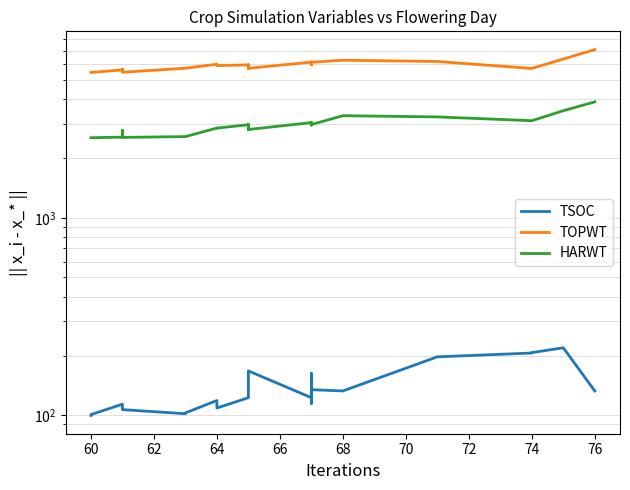

Which series has the widest spread of values?

TOPWT